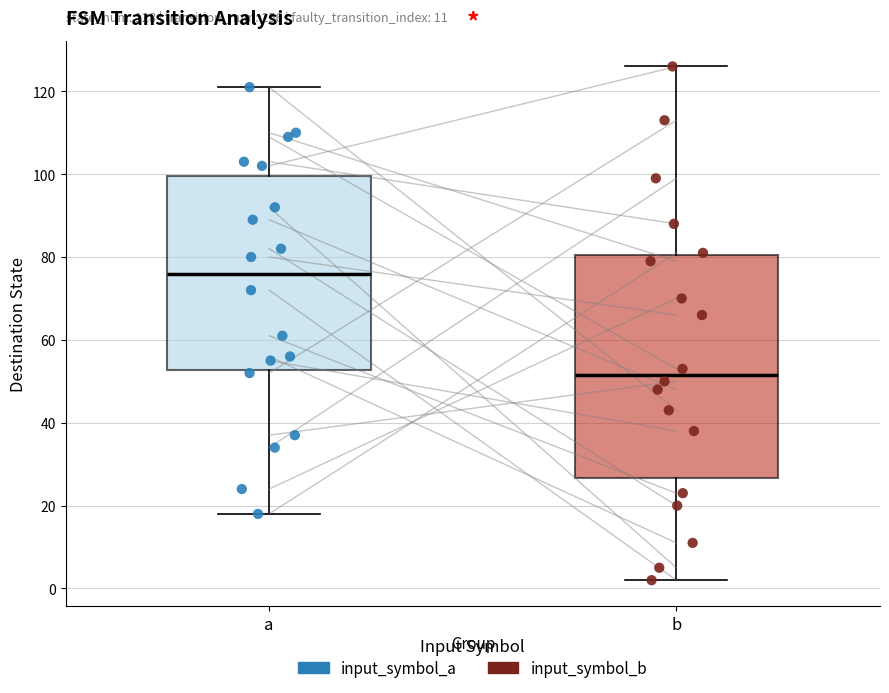

Which box's median line is the lowest?

b